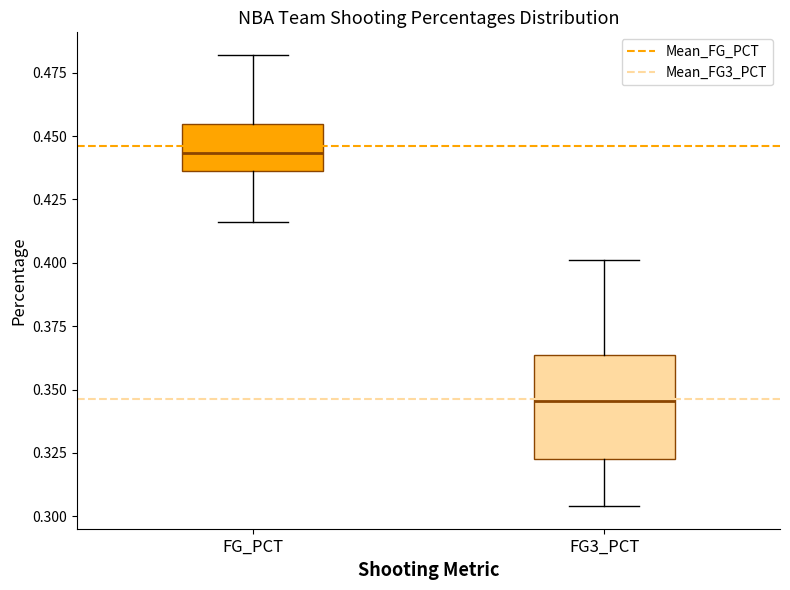

Where does the lower whisker of the box for FG3_PCT end on the y-axis? The values are not printed on the chart, so give them approximately, as read against the axis.

0.305